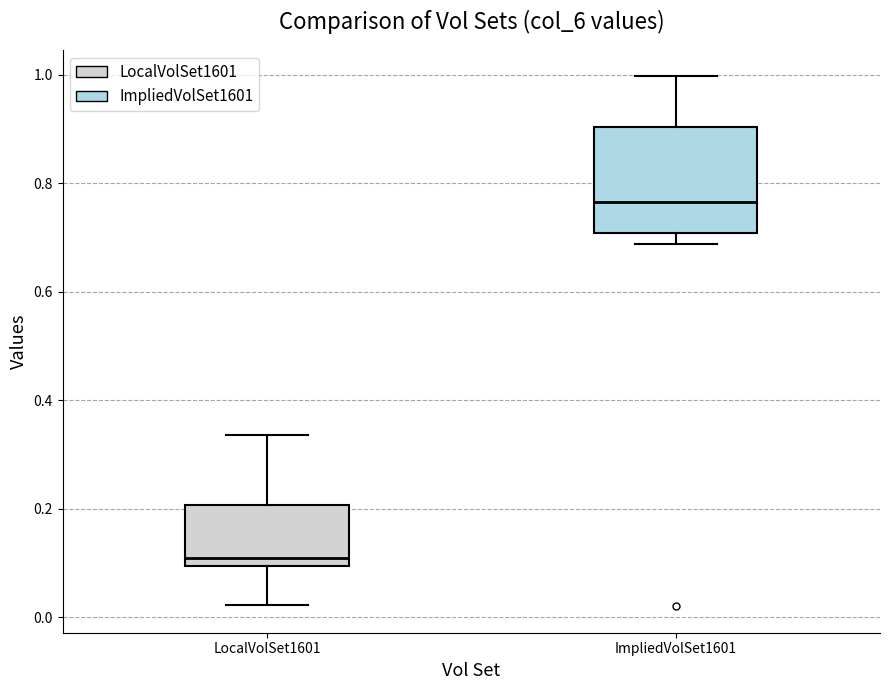

Comparing the boxes themselves (not the whiskers), which one is the tallest?

ImpliedVolSet1601